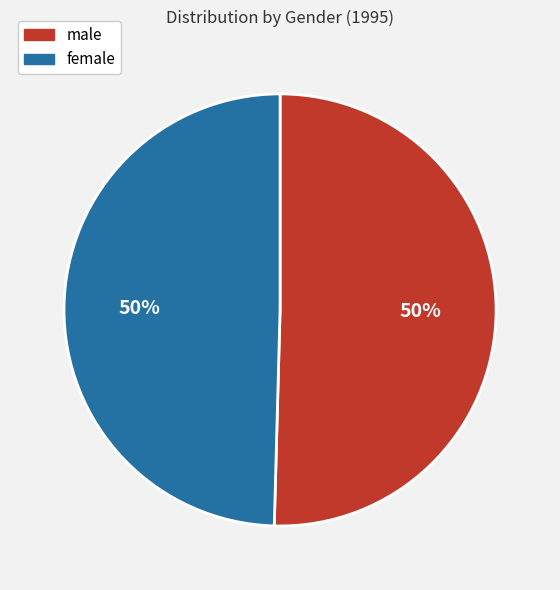

Is it true that female is 50% of the pie?

True